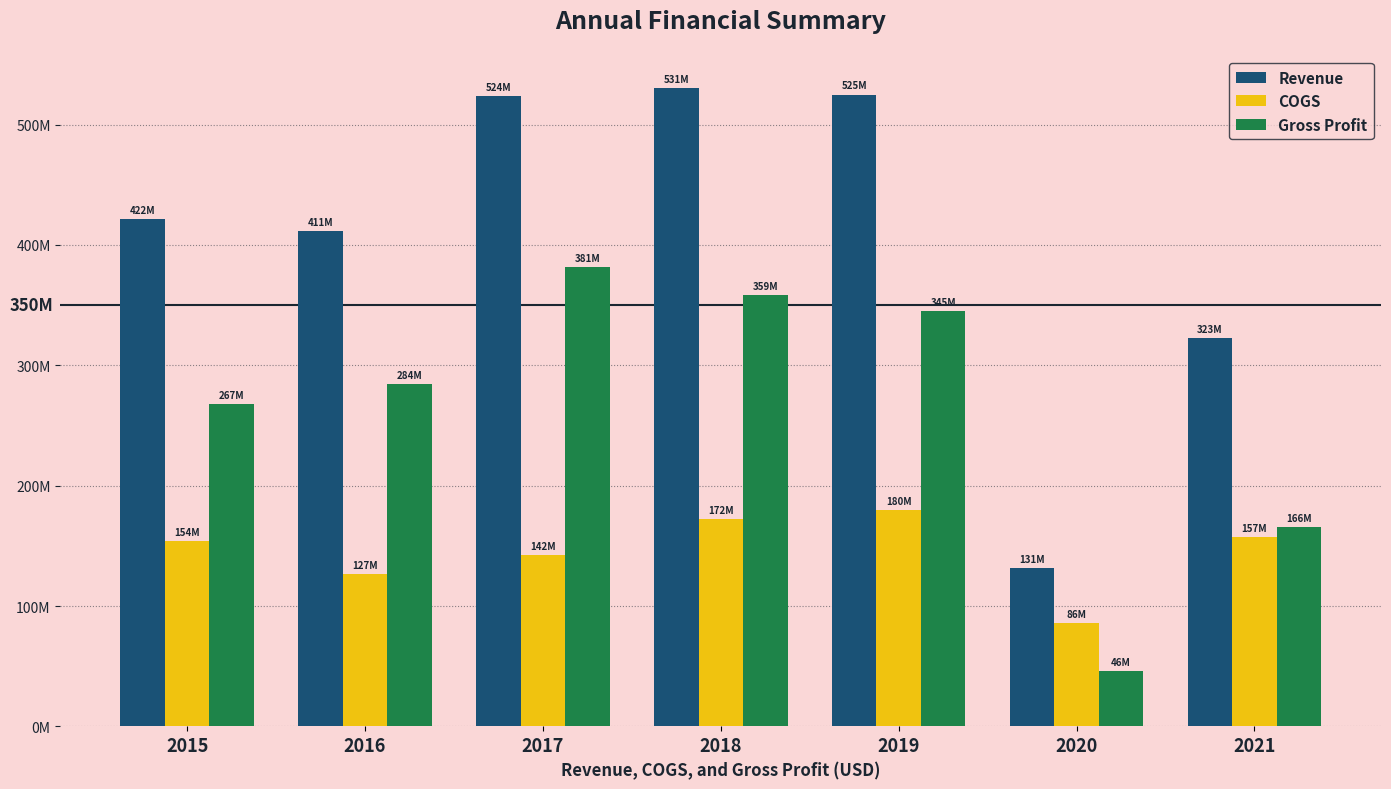

Between 2019 and 2020, which series saw the biggest shift?

Revenue